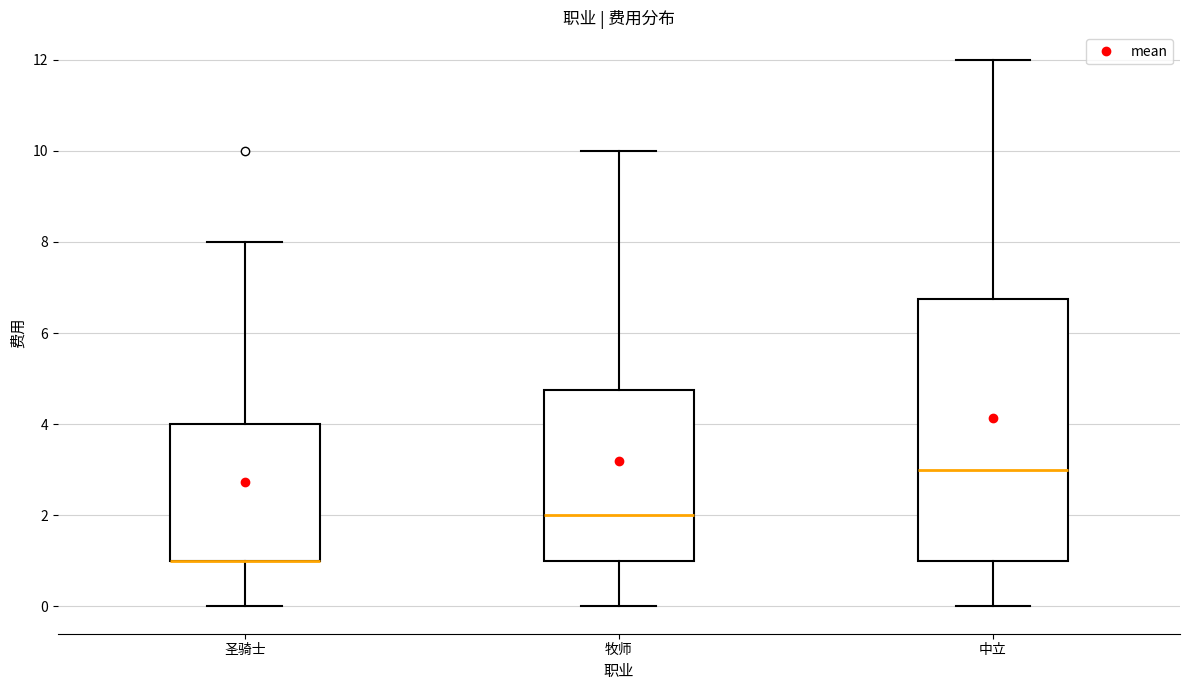

Reading left to right, transcribe this box plot: for each box, give where its median line is, the range the box spans, and where its two whiskers end, as read against the y-axis. The values are not printed on the chart, so give them approximately, as read against the axis.

圣骑士: median 1.0 (drawn on the box's lower edge), box 1.0 to 4.0, whiskers 0.0 to 8.0
牧师: median 2.0, box 1.0 to 4.8, whiskers 0.0 to 10.0
中立: median 3.0, box 1.0 to 6.8, whiskers 0.0 to 12.0